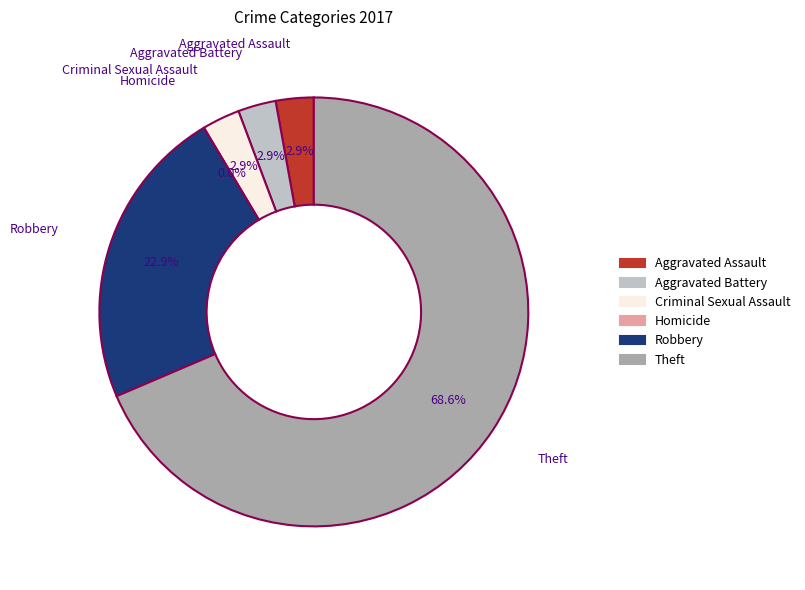

Does any single category account for the majority?

Yes